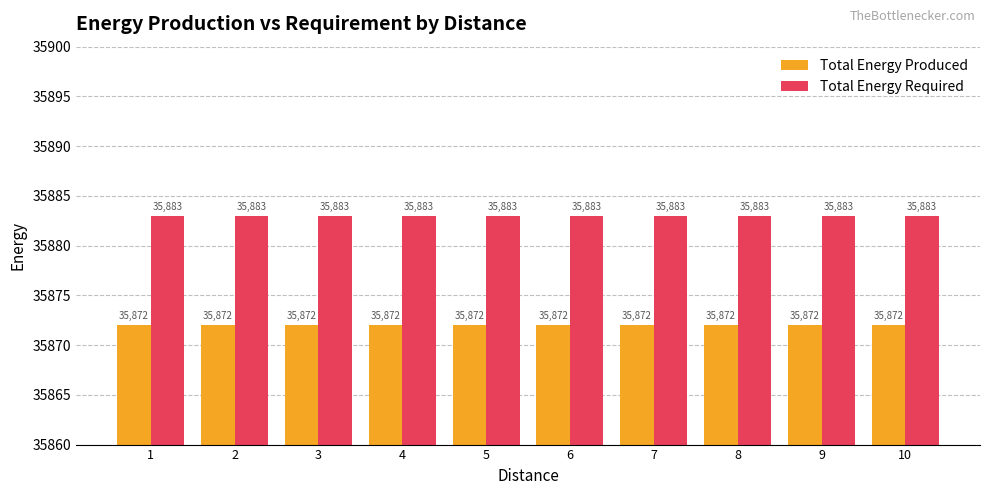

What is the lowest value of the Total Energy Required series?

35883